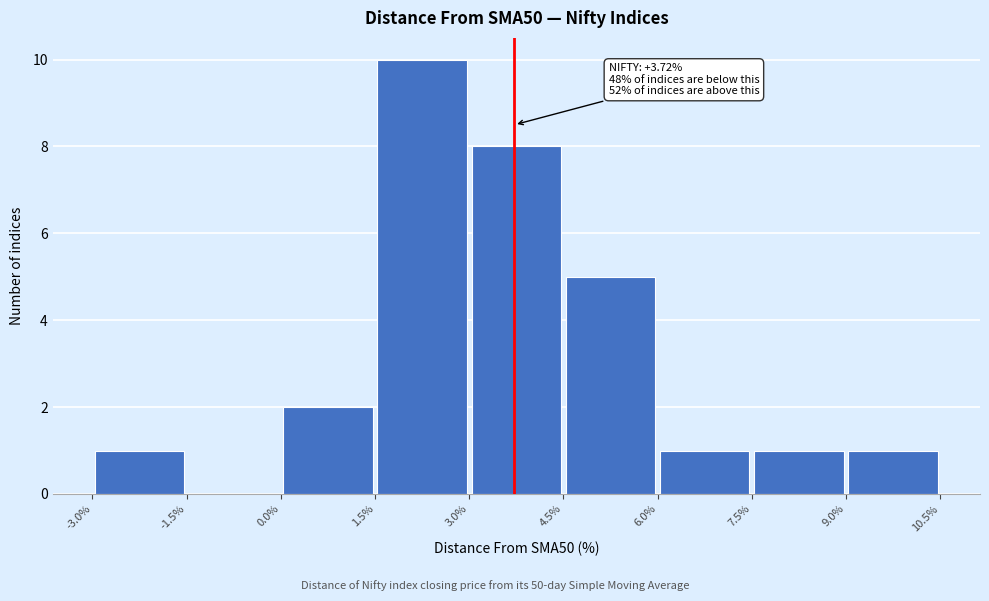

Over which range of the x-axis is the bar tallest?

1.5% to 3.0%